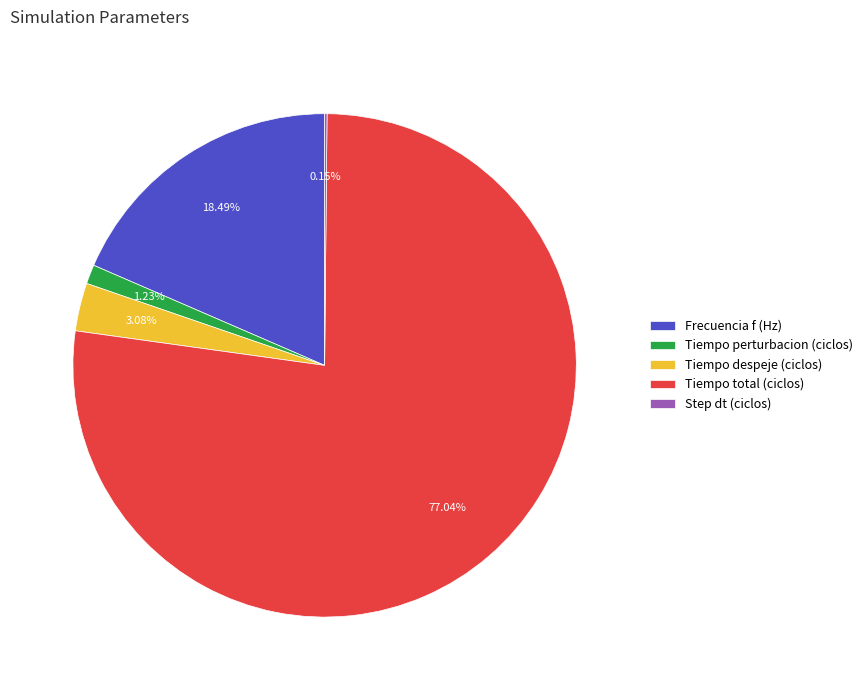

Is the sum of Tiempo total (ciclos) and Tiempo perturbacion (ciclos) greater than half?

Yes